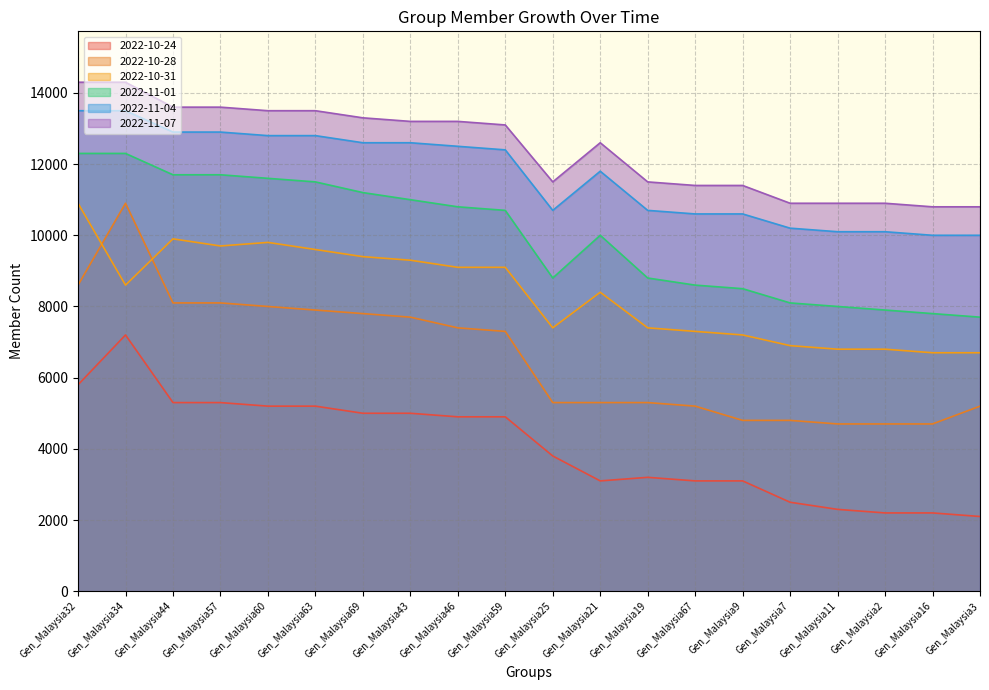

What is the approximate value of 2022-10-31 at Gen_Malaysia11, to the nearest 10?

6800